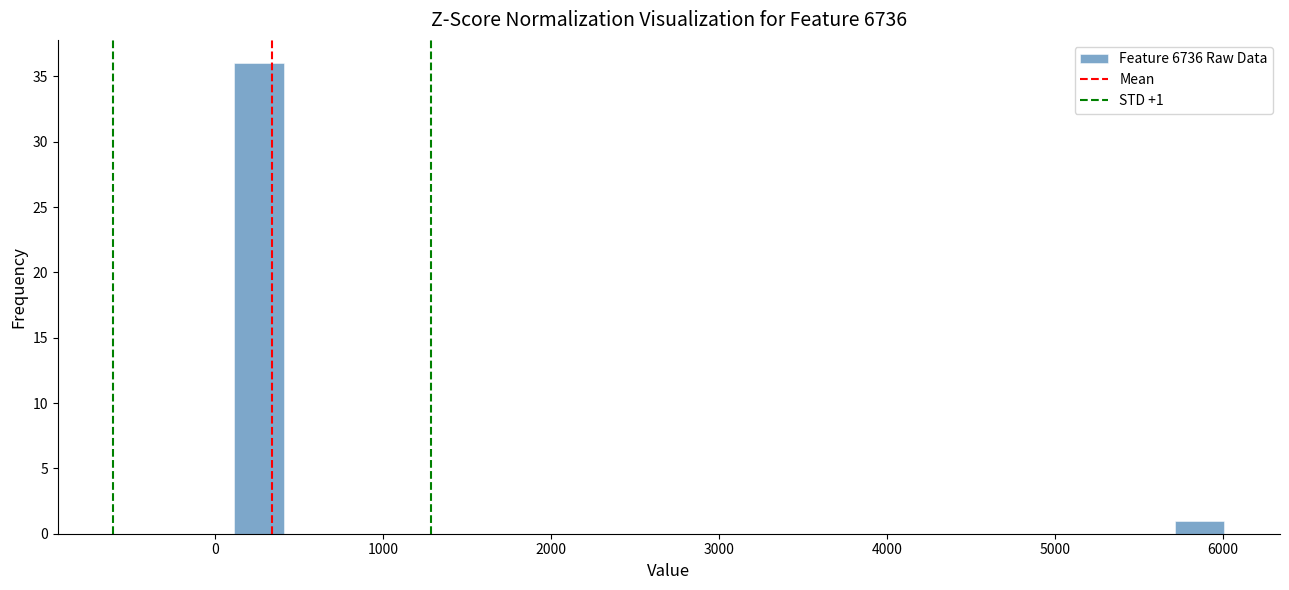

Read against the x-axis, roughly where is the centre of the tallest bar?

300